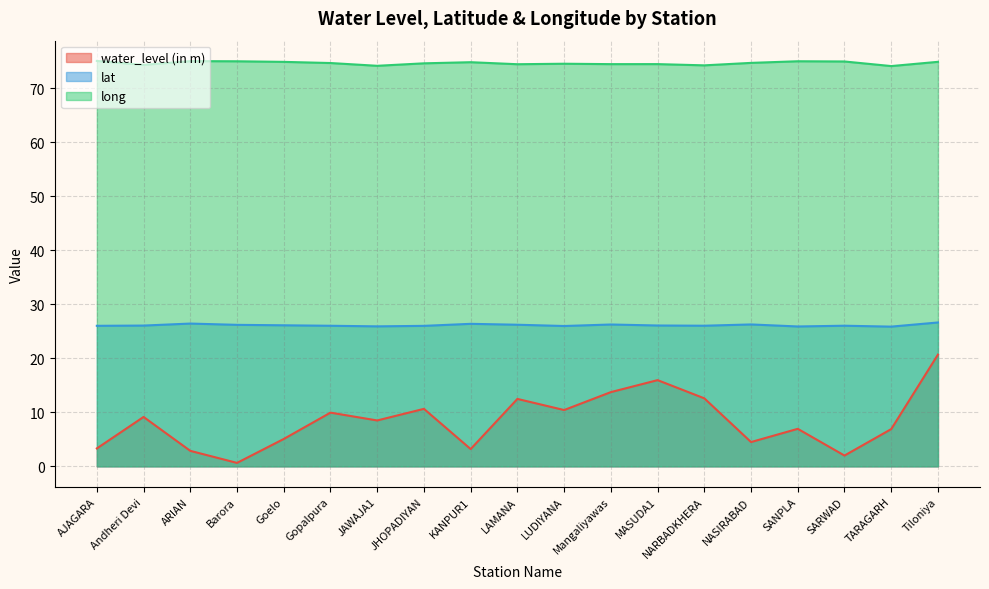

What is the value of the lat point at the 6th from the left?

26.0